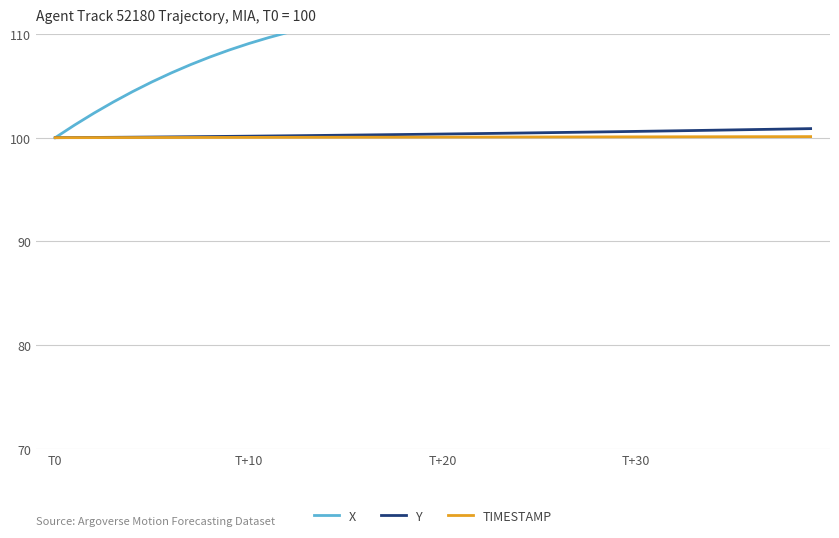

Which series has the largest total across all categories?

X